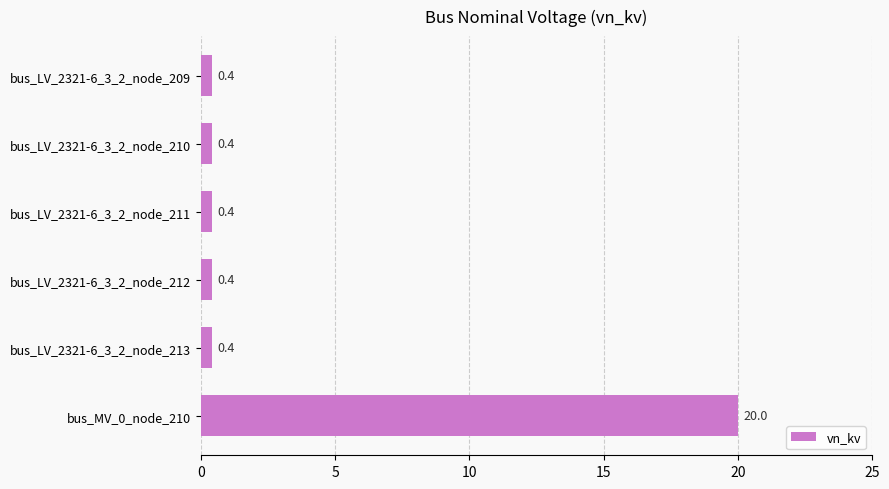

Reading bottom to top, what are all the values shown in this chart?

20.0	0.4	0.4	0.4	0.4	0.4